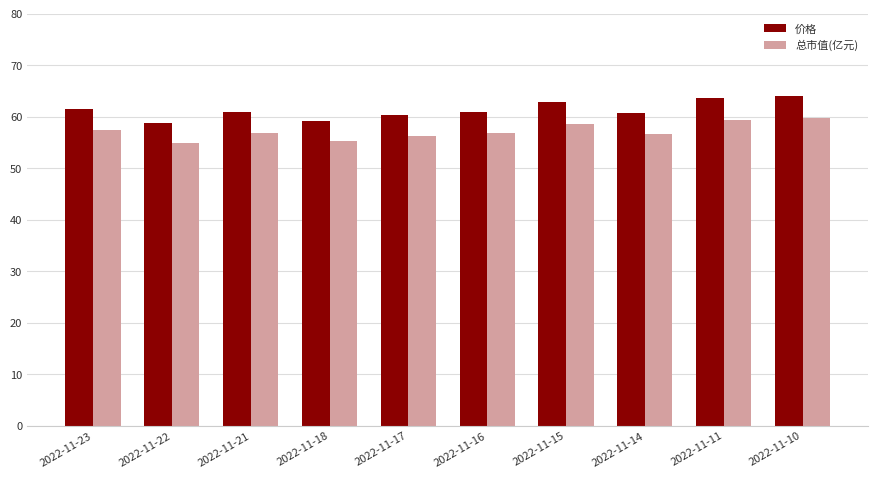

Where does the 价格 series first go above 60?

2022-11-23